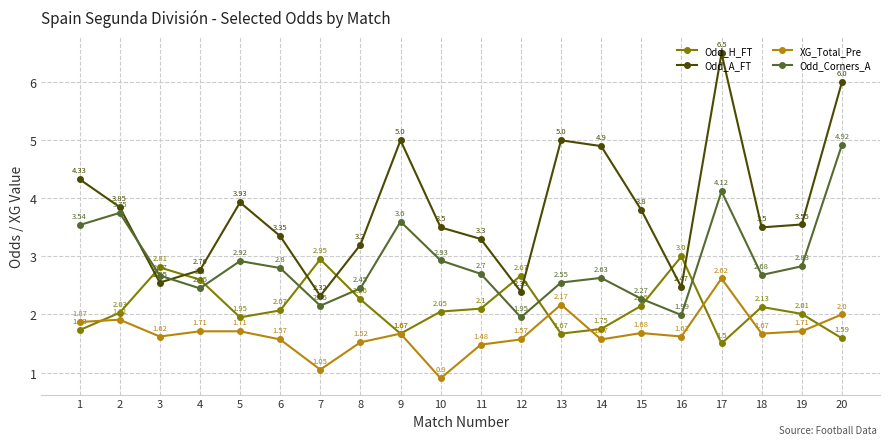

Which series has the widest spread of values?

Odd_A_FT